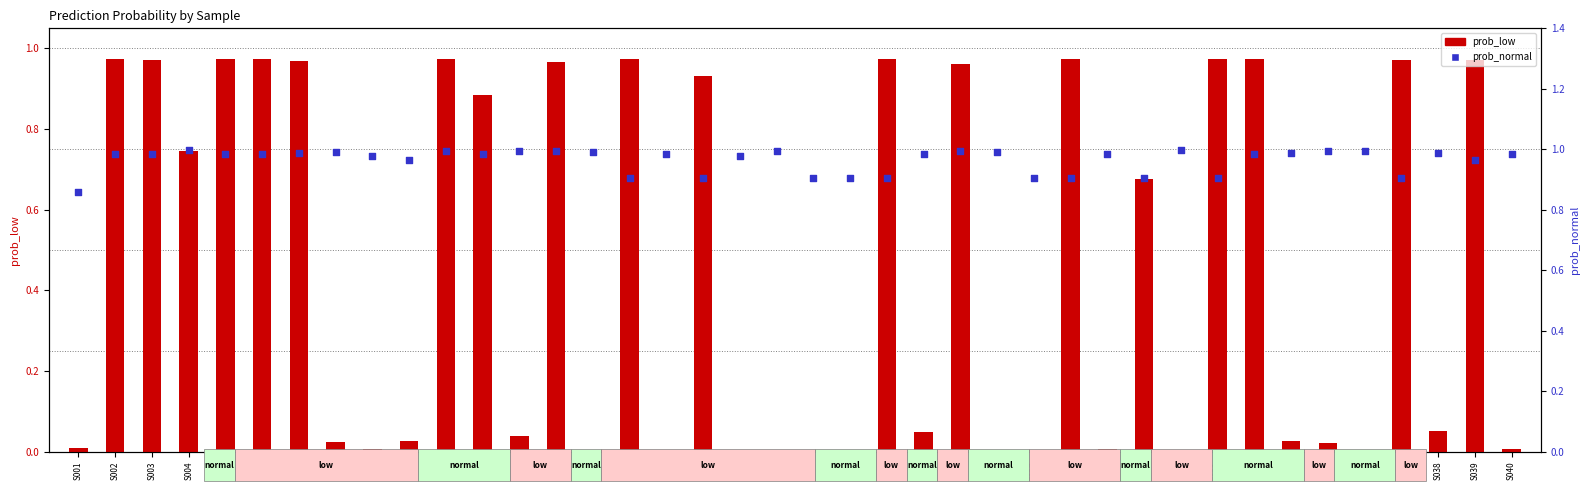

At which category is the sum across all series the highest?

S011